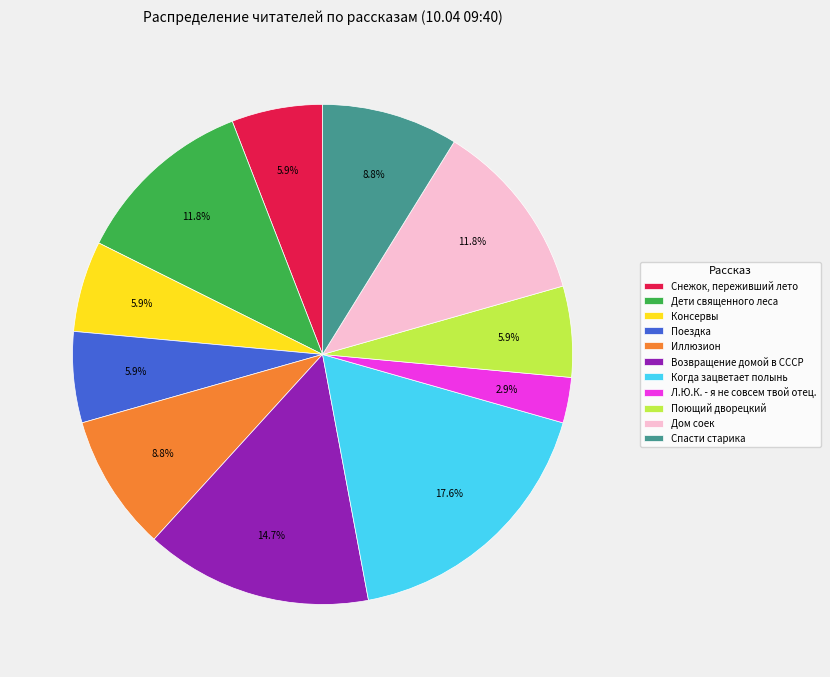

Count the number of slices in the pie.

11